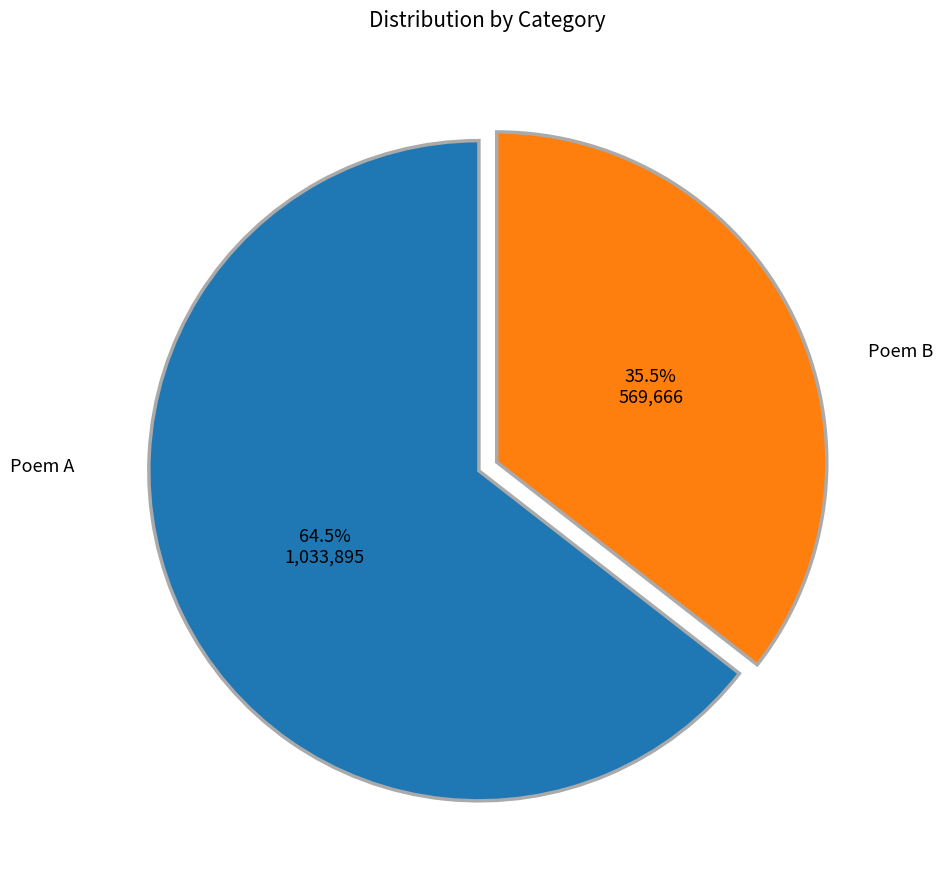

Is there any slice that represents more than half of the pie?

Yes